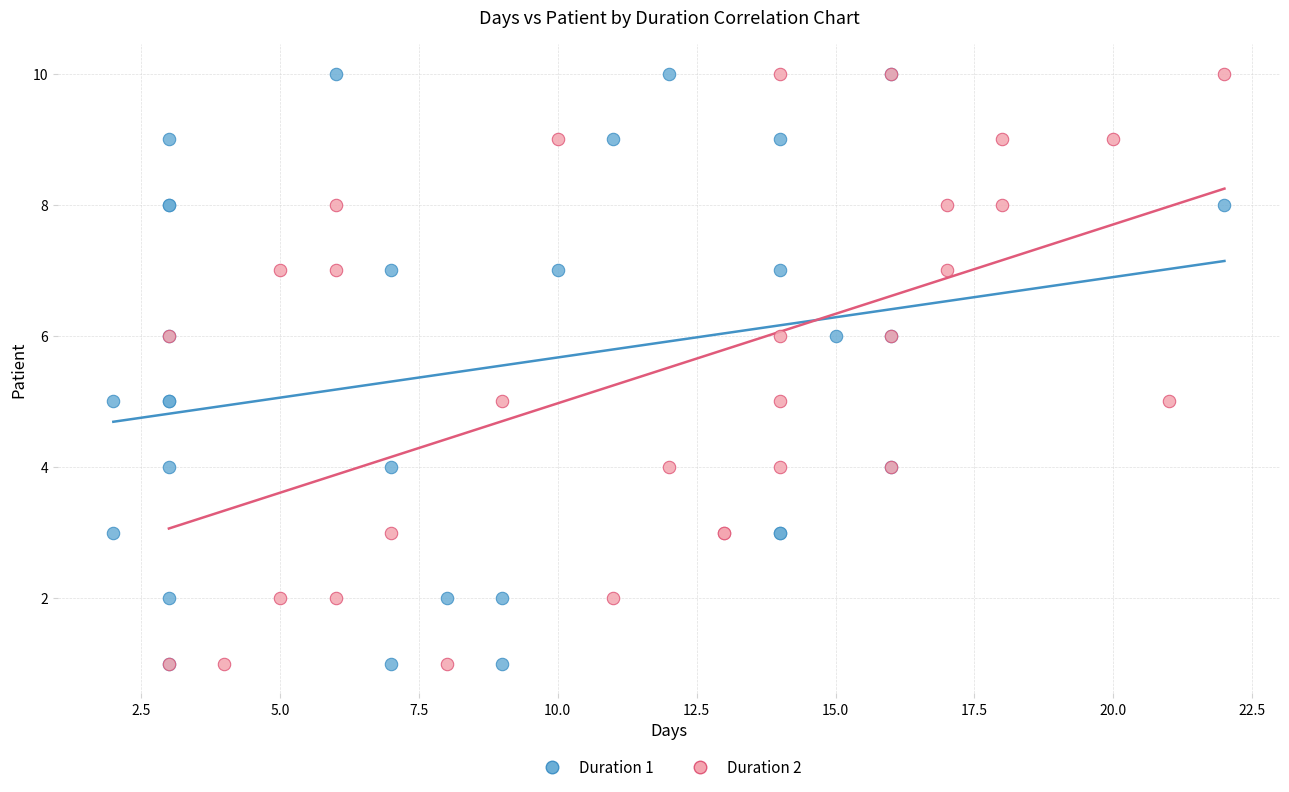

What are all the series names shown in the legend?

Duration 1, Duration 2